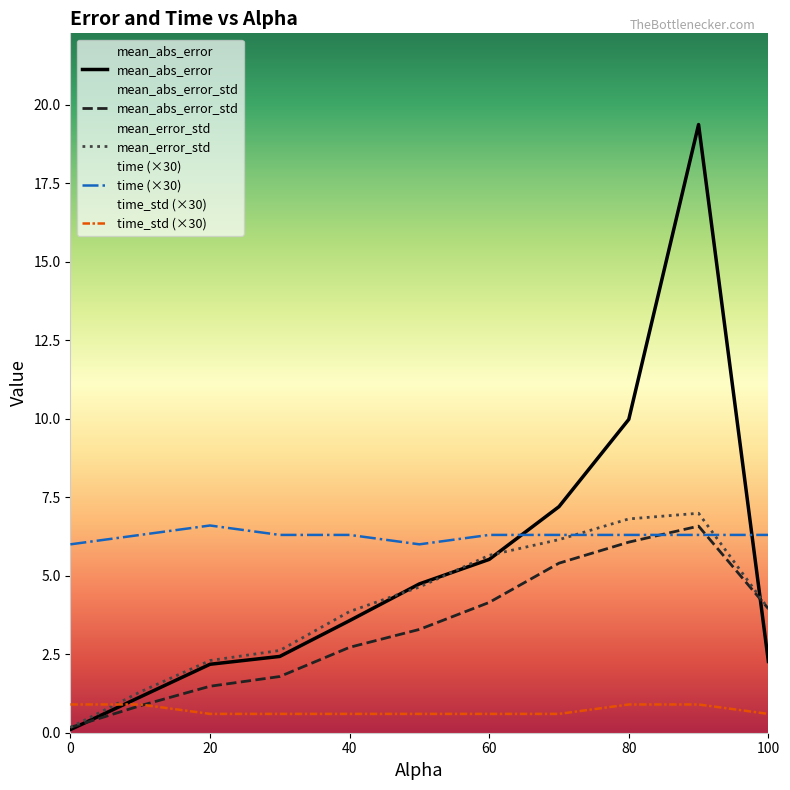

What is the sum of all time_std values?

7.8